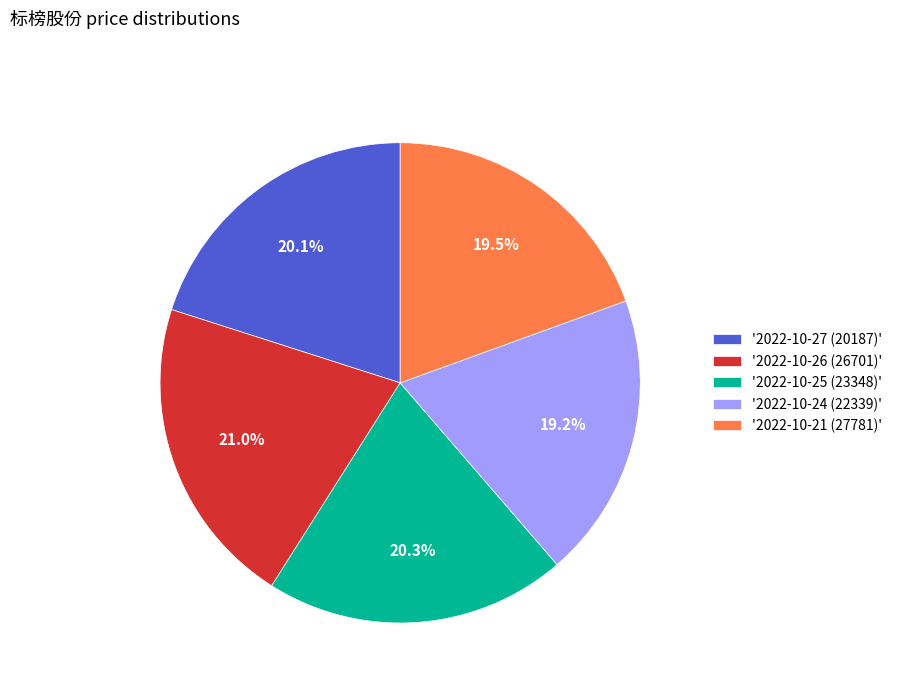

How many slices are in this pie chart?

5